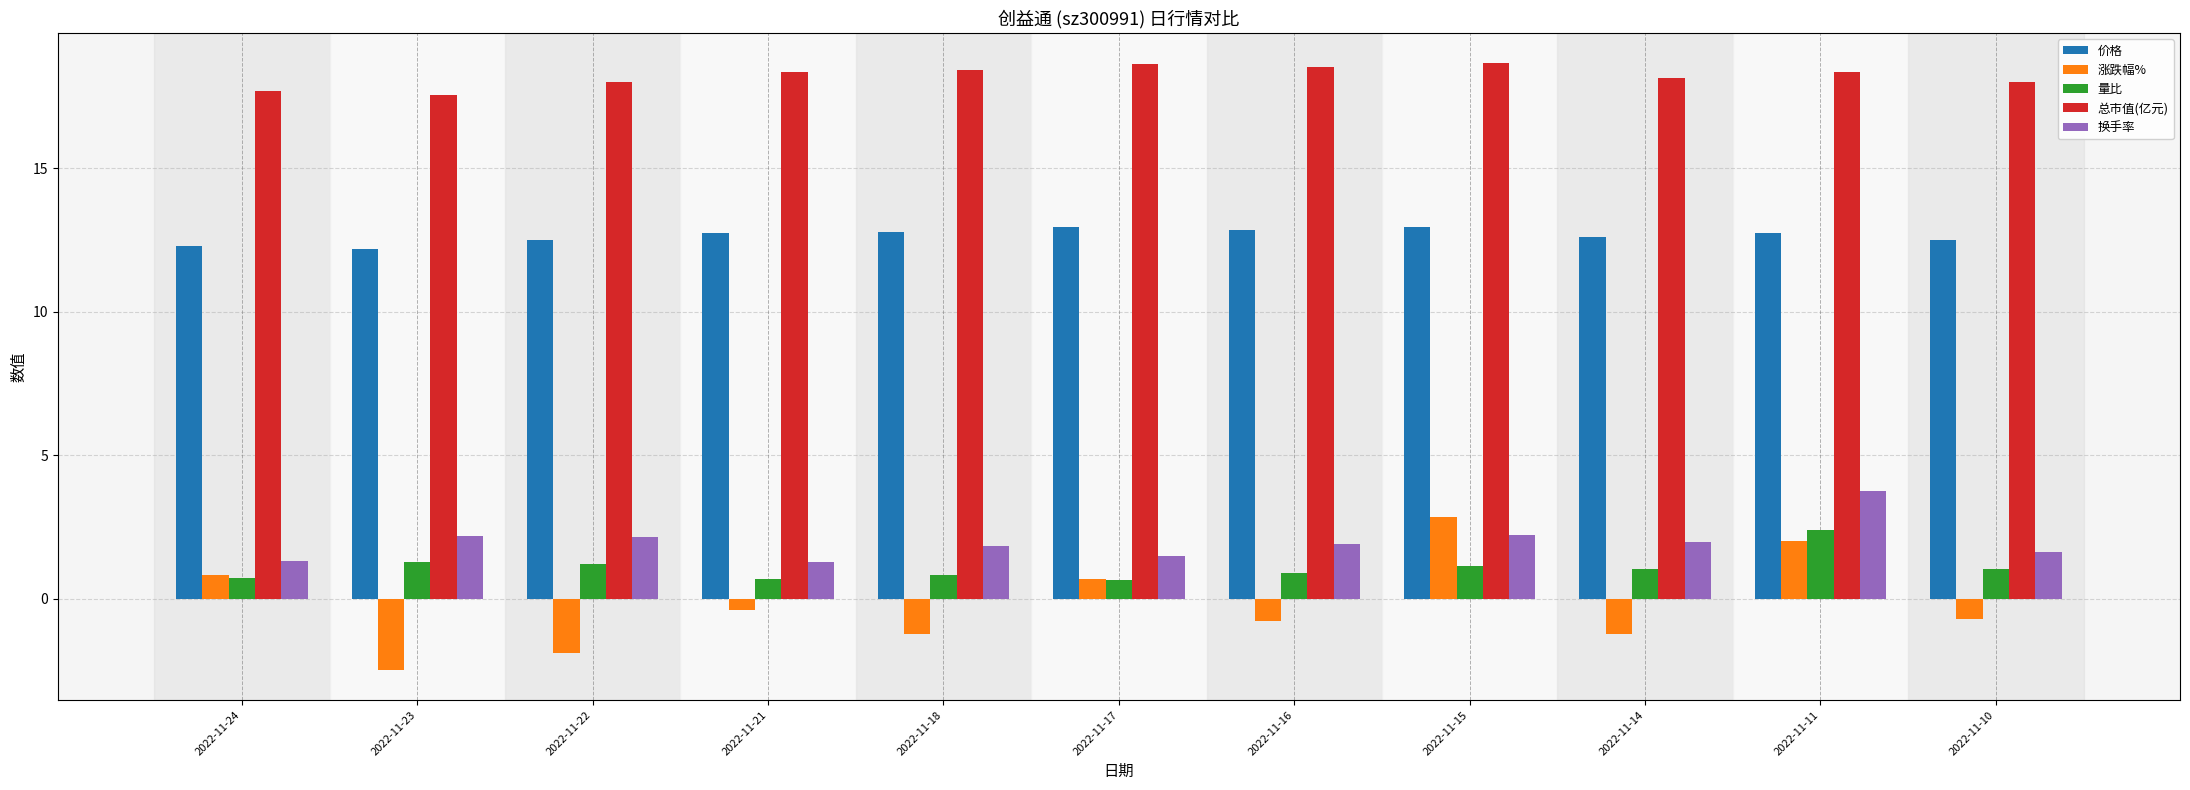

True or false: 价格 has a value of 12.9 at 2022-11-17.

True